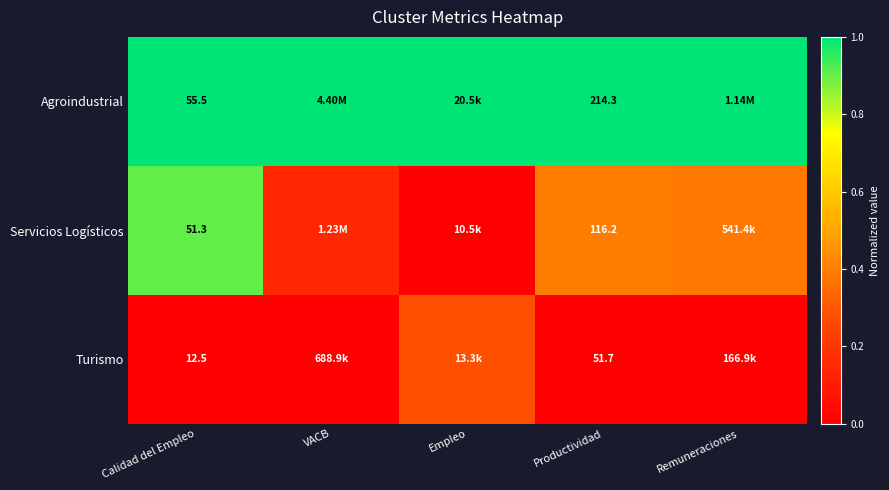

How many distinct data groups are displayed?

3